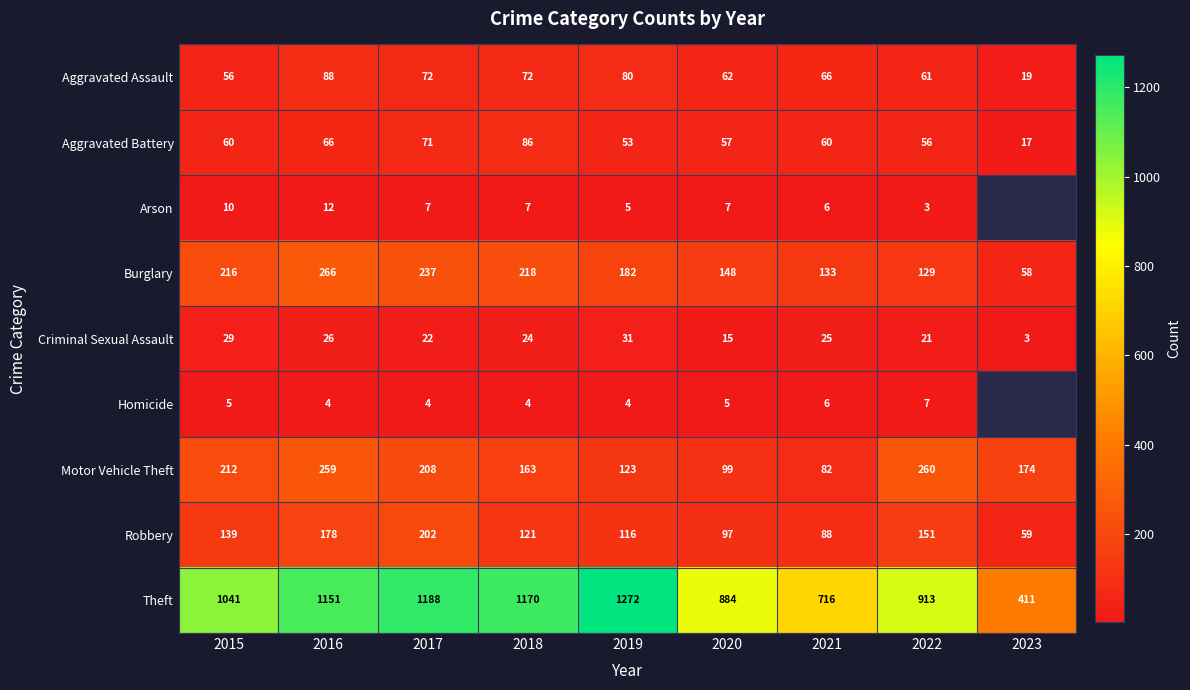

What is the difference between the maximum and minimum values in the Aggravated Battery series?

69